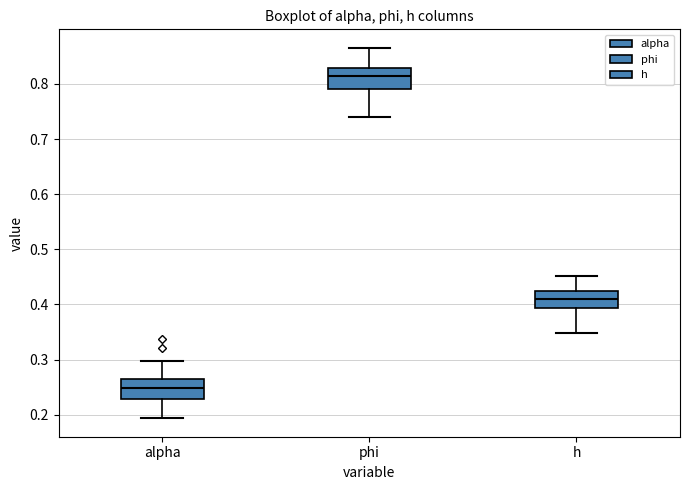

Which box's median line is the highest?

phi